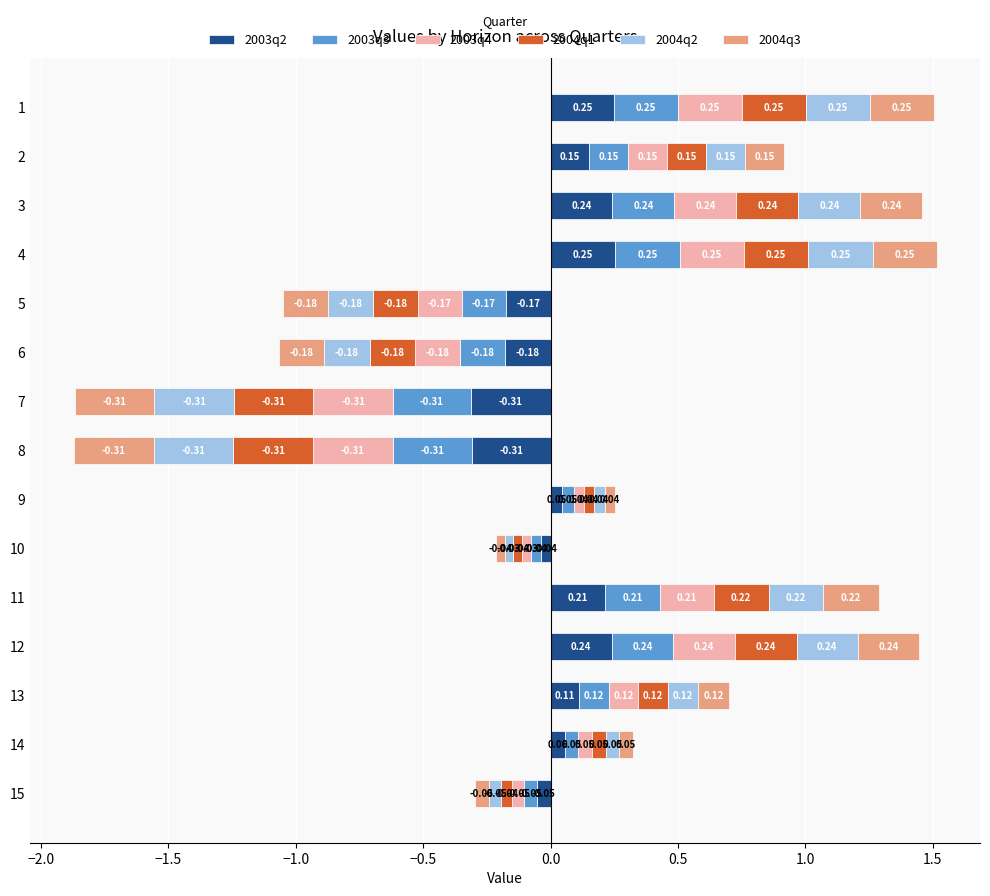

What is the difference between the maximum and second lowest values in the 2004q1 series?

0.6